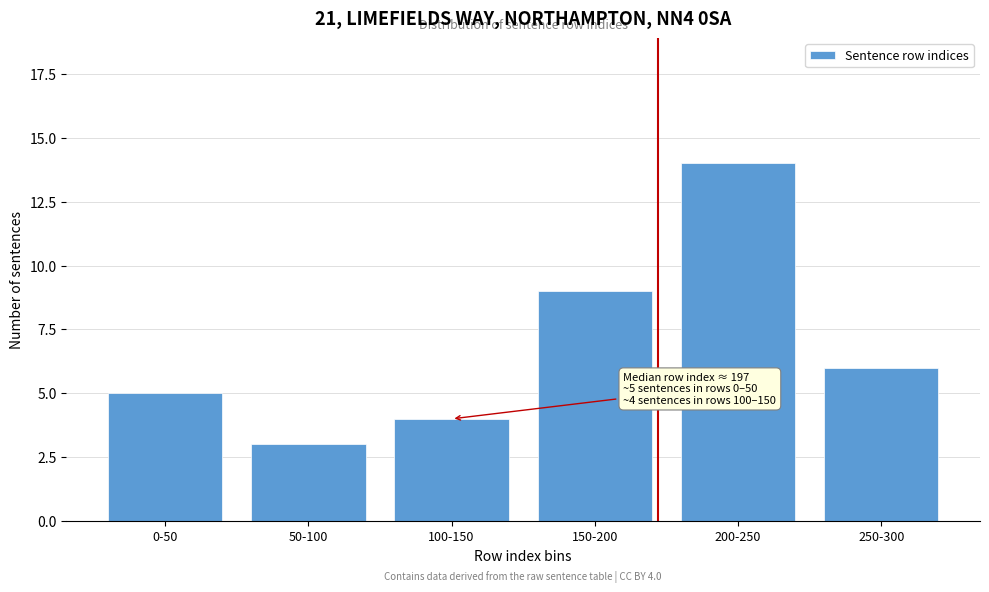

Reading left to right, list all the values displayed in this chart.

0-50=5	50-100=3	100-150=4	150-200=9	200-250=14	250-300=6